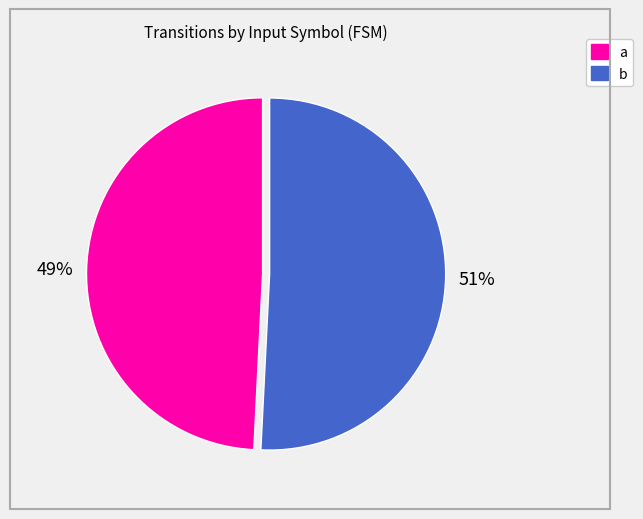

Which category has the smallest portion of the pie?

a